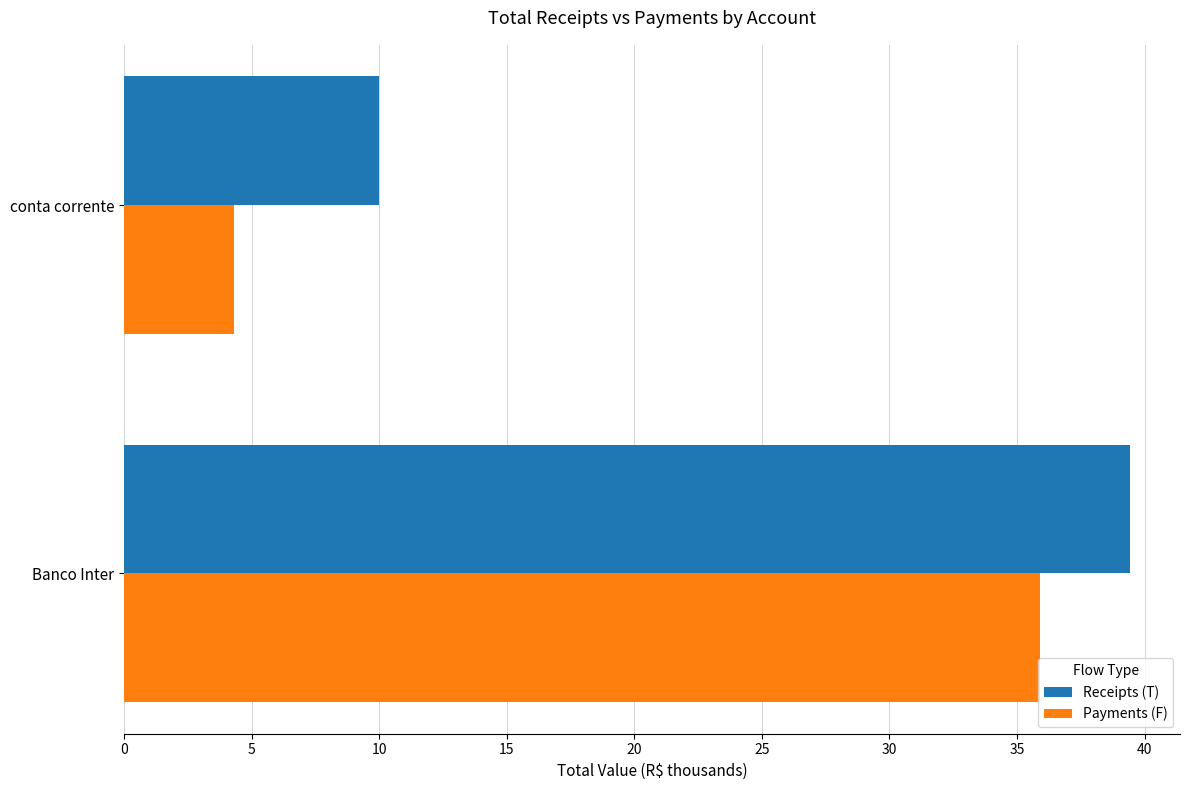

Between Banco Inter and conta corrente, which series saw the biggest shift?

Payments (F)